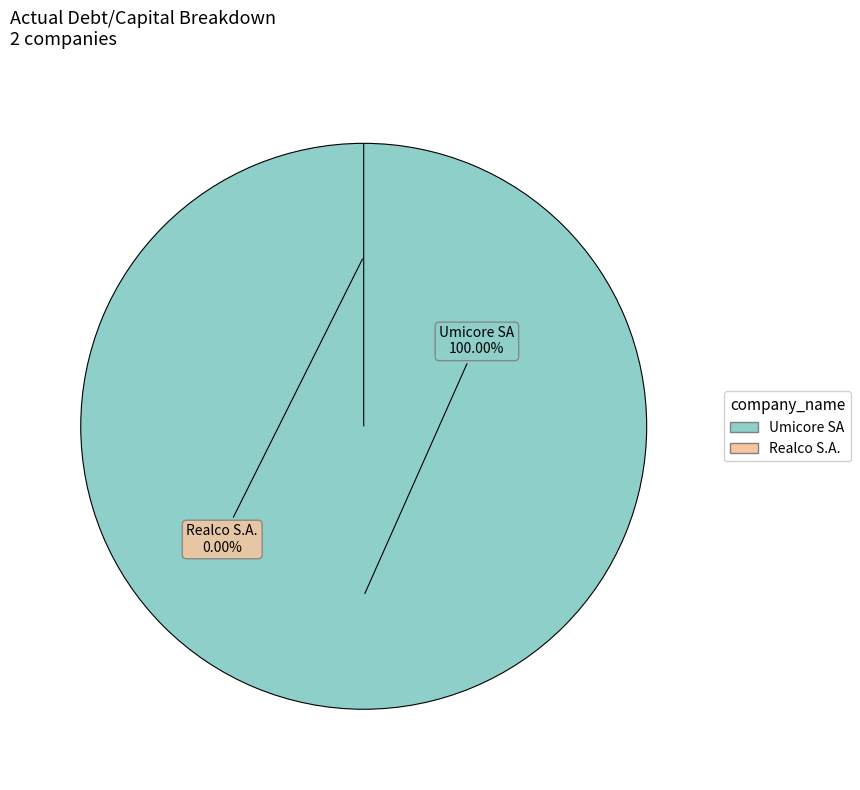

How many segments does this pie chart have?

2